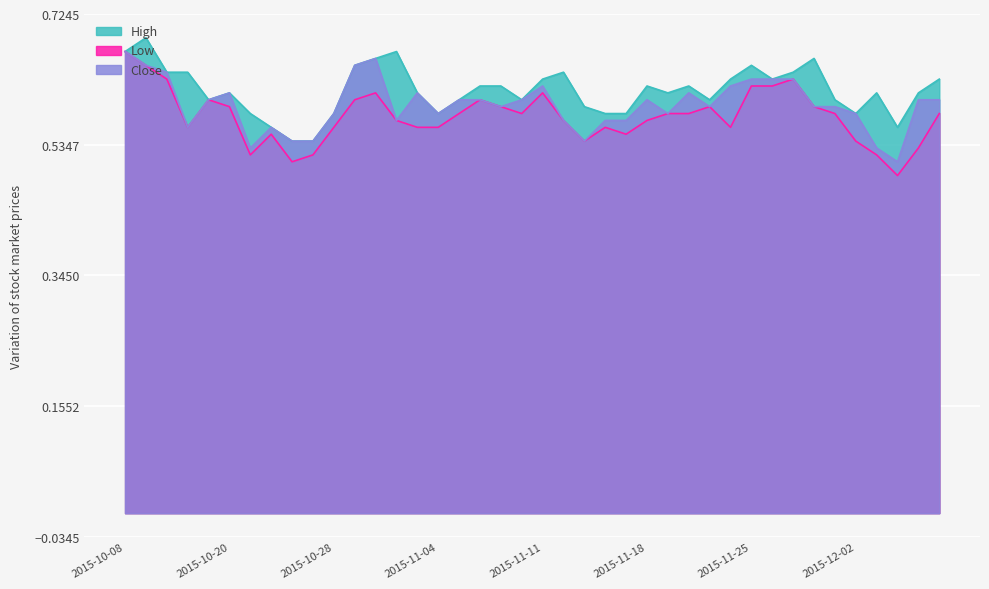

True or false: Low has more than 2 points higher than both neighbors.

True